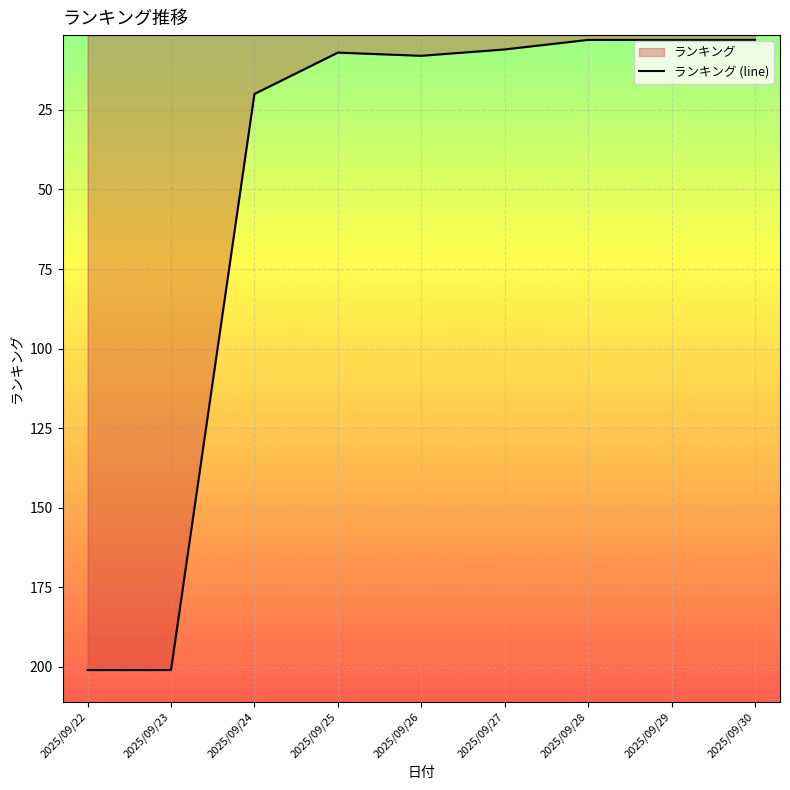

How many lines are shown in the chart?

1